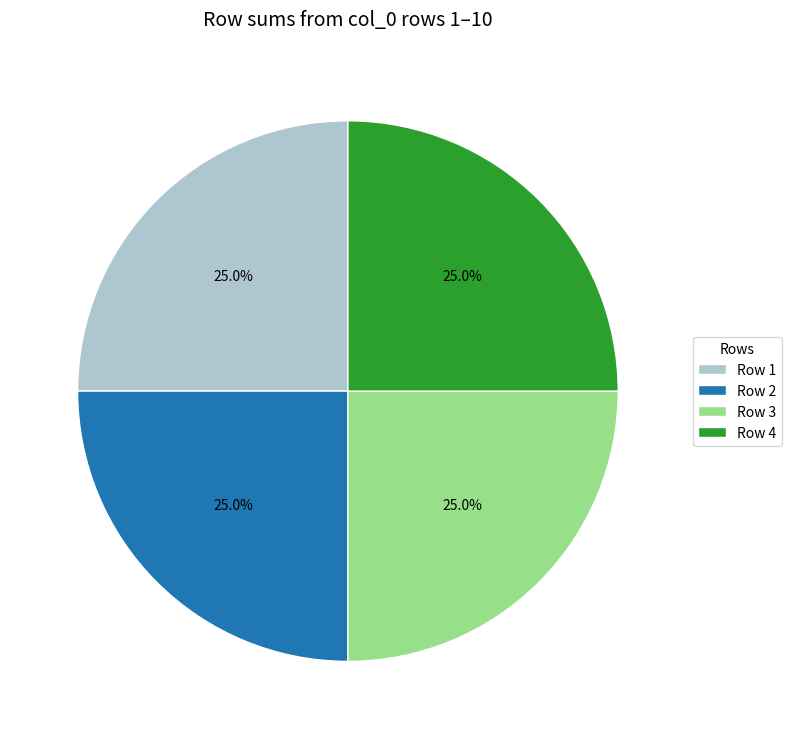

What percentage is NOT represented by Row 1?

75.0%